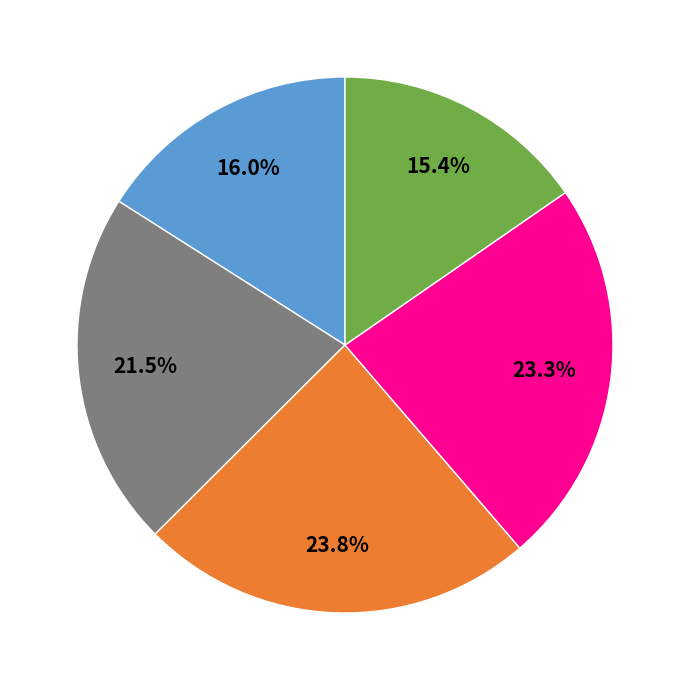

Is there a majority slice in this chart?

No